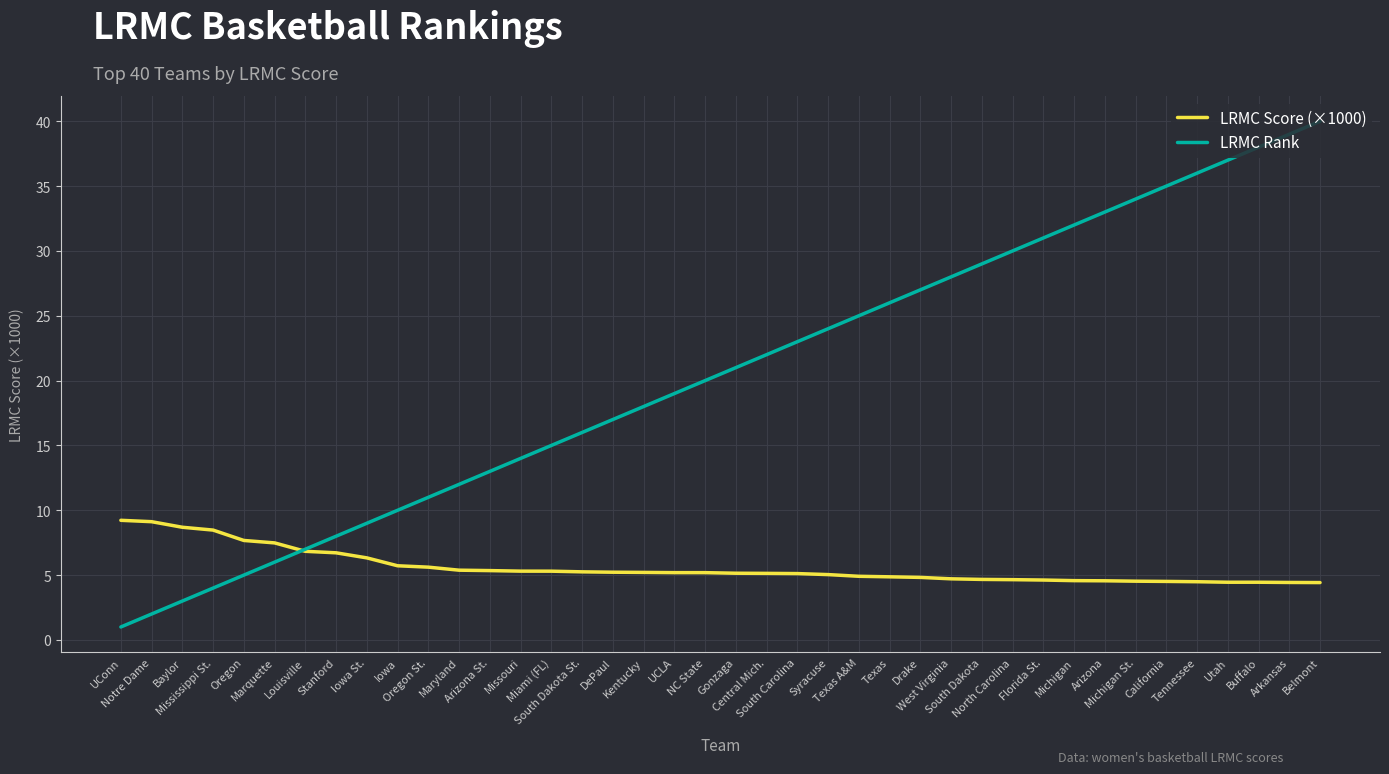

What value does the LRMC Score (×1000) series have at Maryland?

5.4